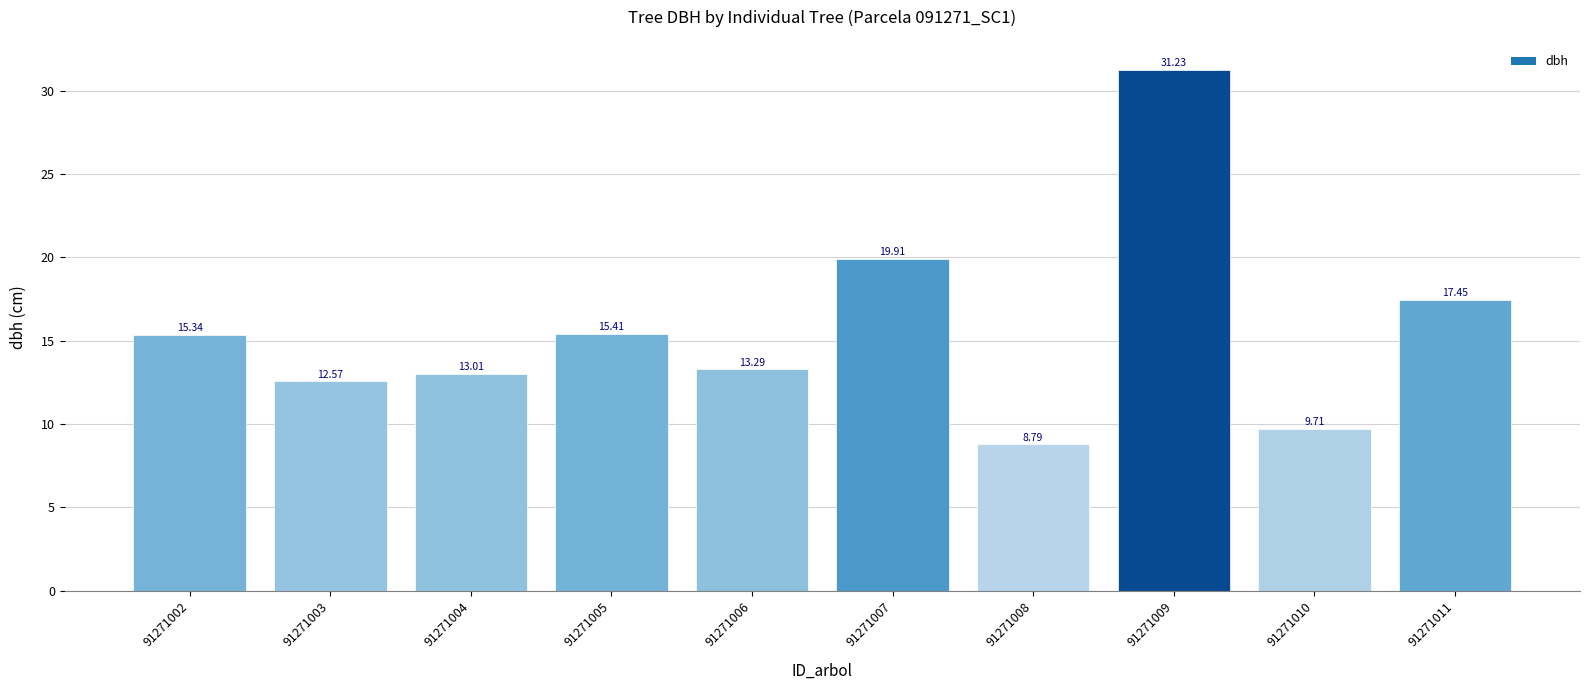

What is the value of the 5th bar from the left?

13.3